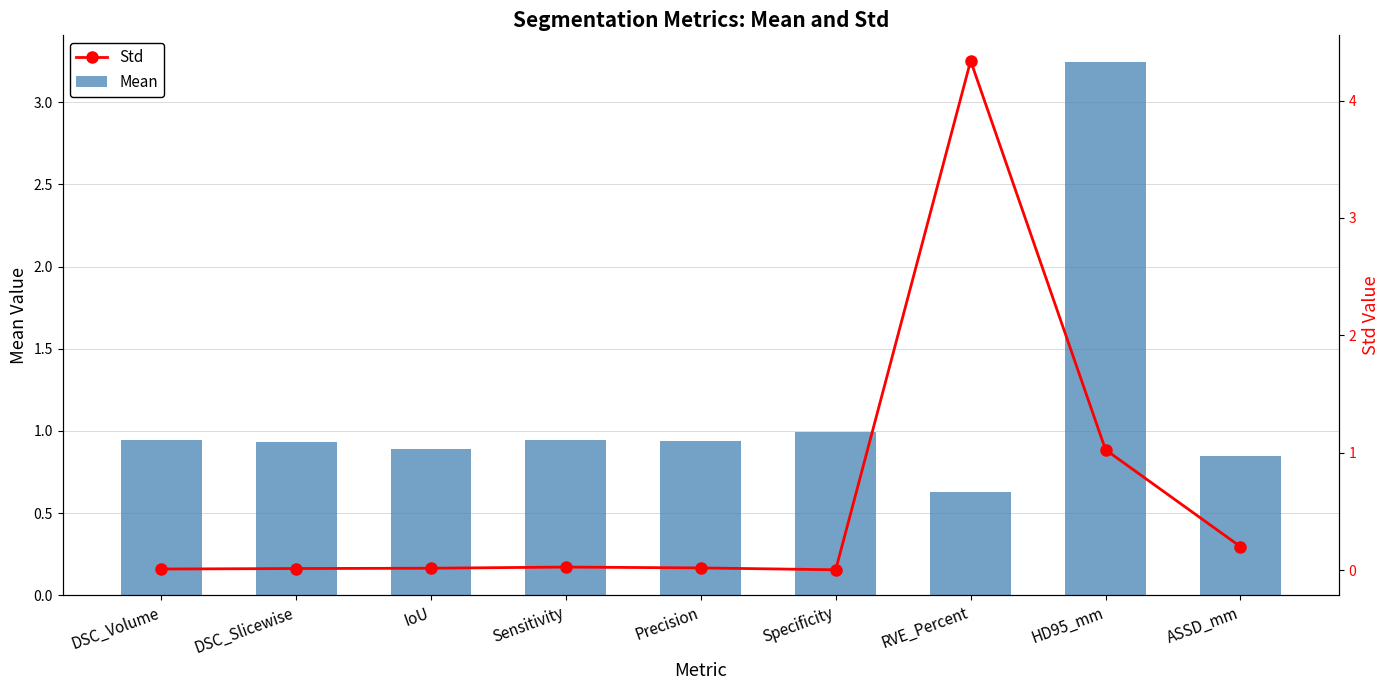

What are all the series names shown in the legend?

Mean, Std